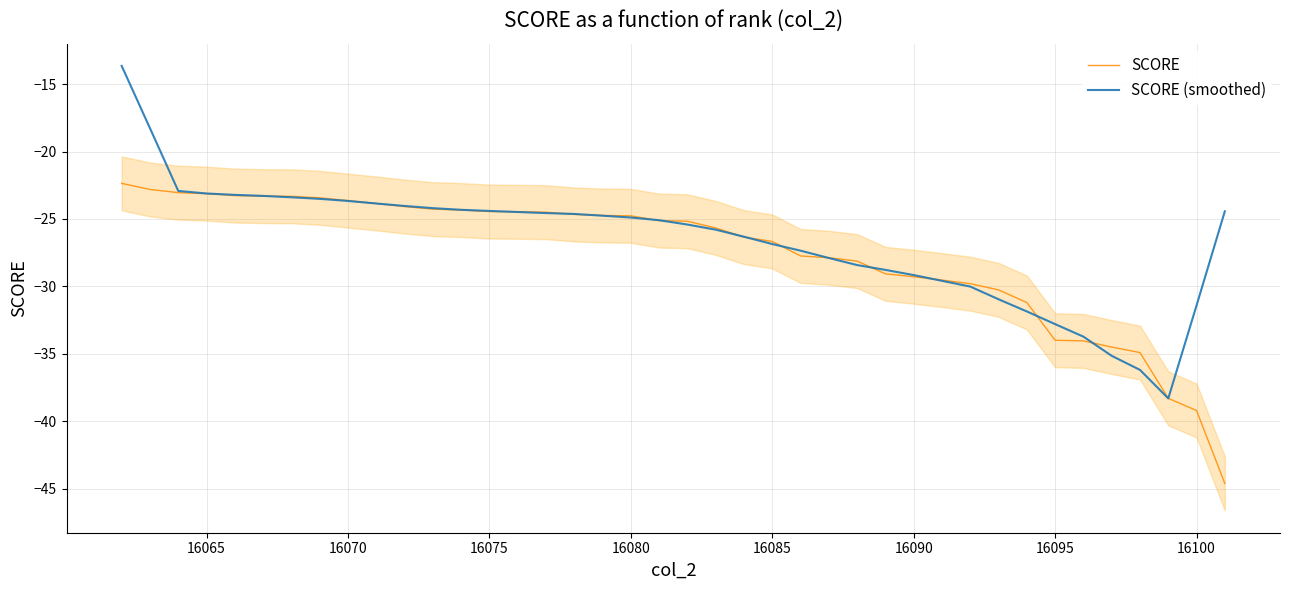

Which series ends up on top after the final intersection of SCORE (smoothed) and SCORE?

SCORE (smoothed)